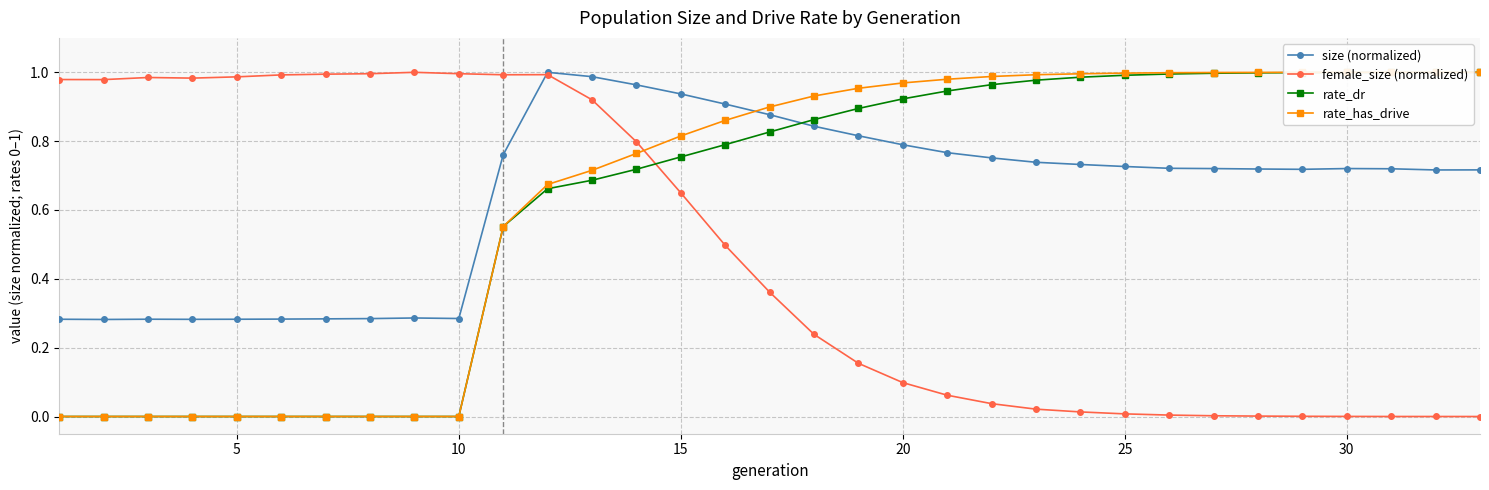

How many intersections are there between size (normalized) and rate_has_drive?

1